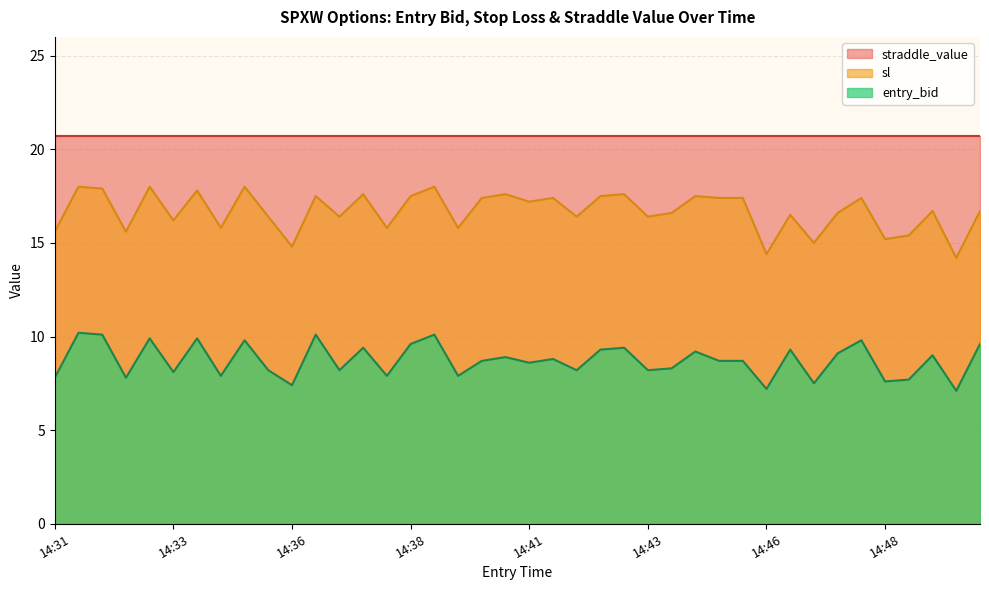

What is the highest value of the sl series?

18.0